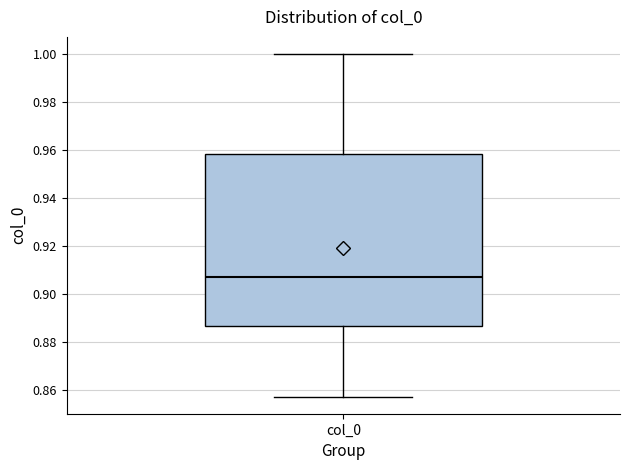

Where is the lower edge of the box for col_0 on the y-axis? The values are not printed on the chart, so give them approximately, as read against the axis.

0.886